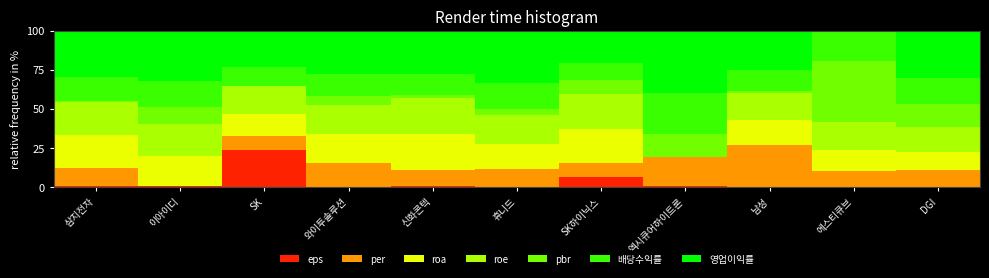

What is the total value across all series at SK?

100.0